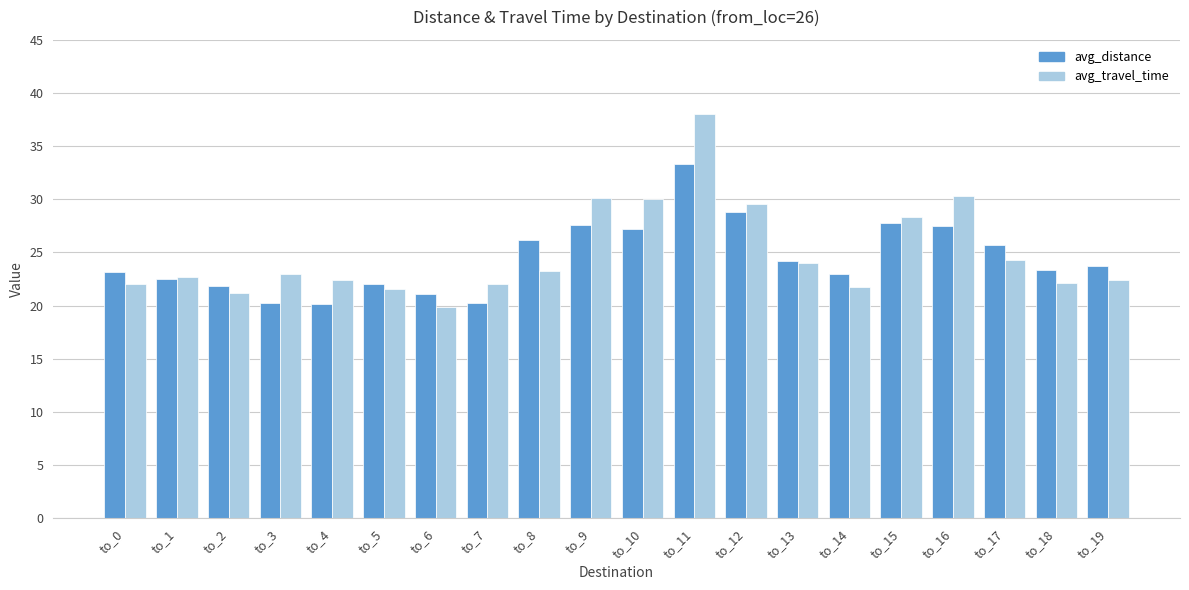

Is it true that avg_travel_time equals 5.4 at to_4?

False